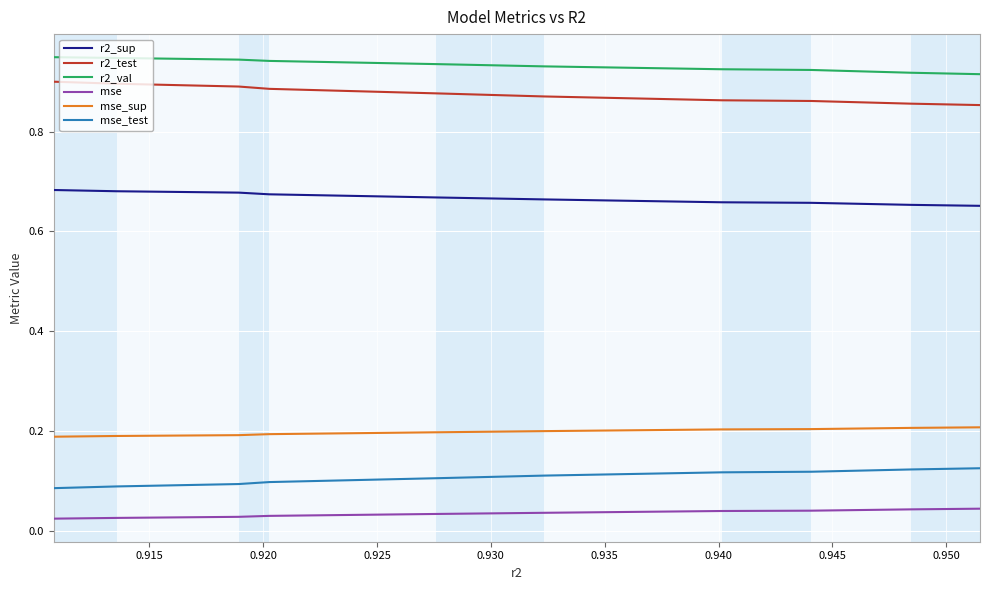

What are all the series names shown in the legend?

r2_sup, r2_test, r2_val, mse, mse_sup, mse_test